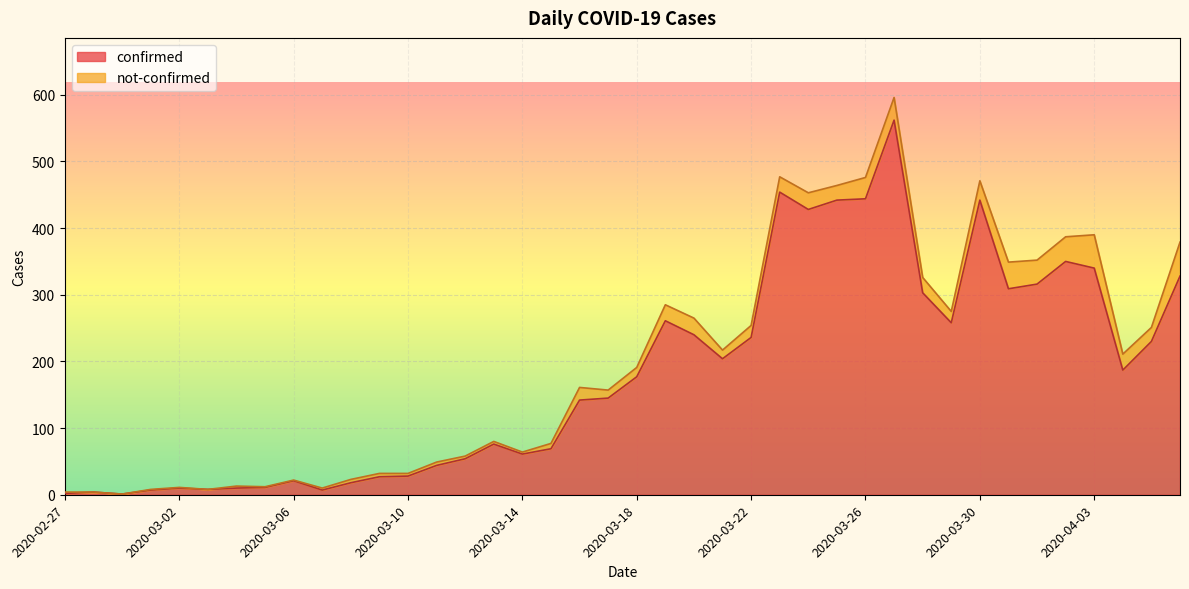

How many lines are shown in the chart?

2